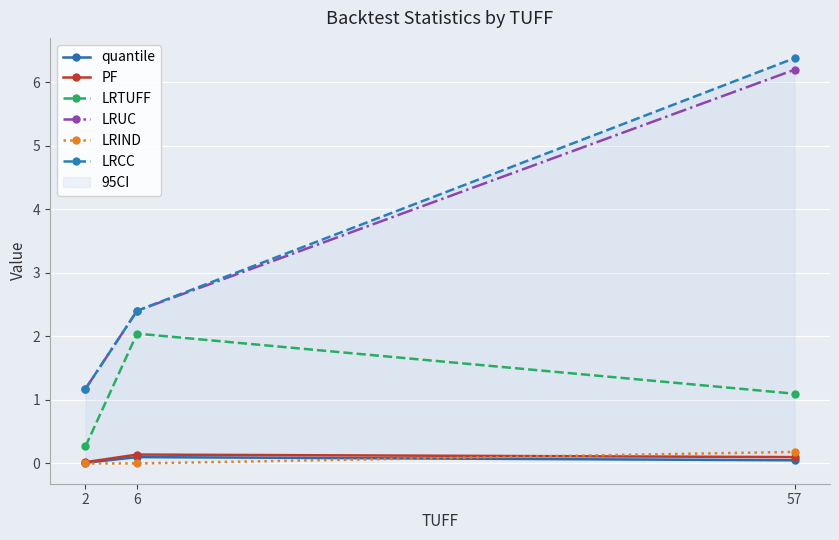

What is the value of the LRCC point at the 1st from the left?

1.2